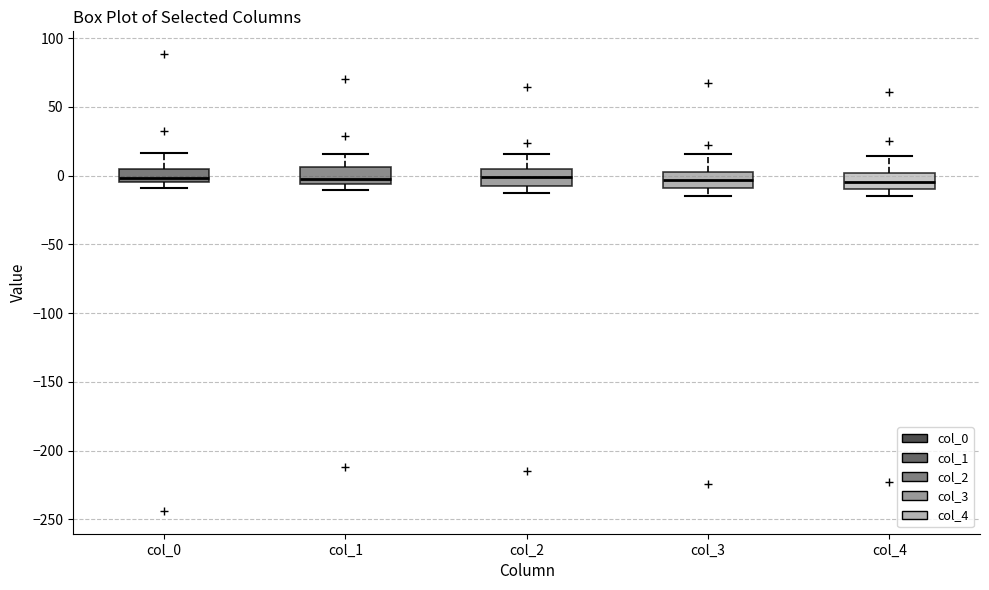

Where is the upper edge of the box for col_1 on the y-axis? The values are not printed on the chart, so give them approximately, as read against the axis.

5